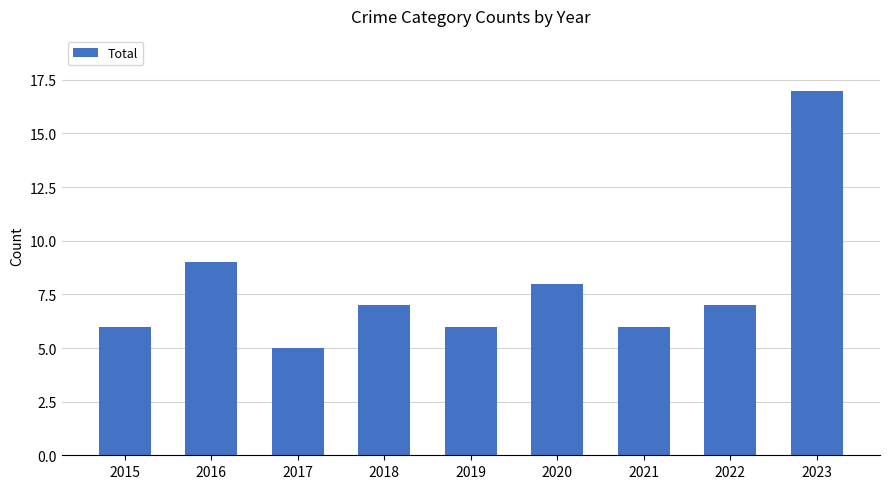

Reading right to left, extract all data points from this chart.

2023=17	2022=7	2021=6	2020=8	2019=6	2018=7	2017=5	2016=9	2015=6